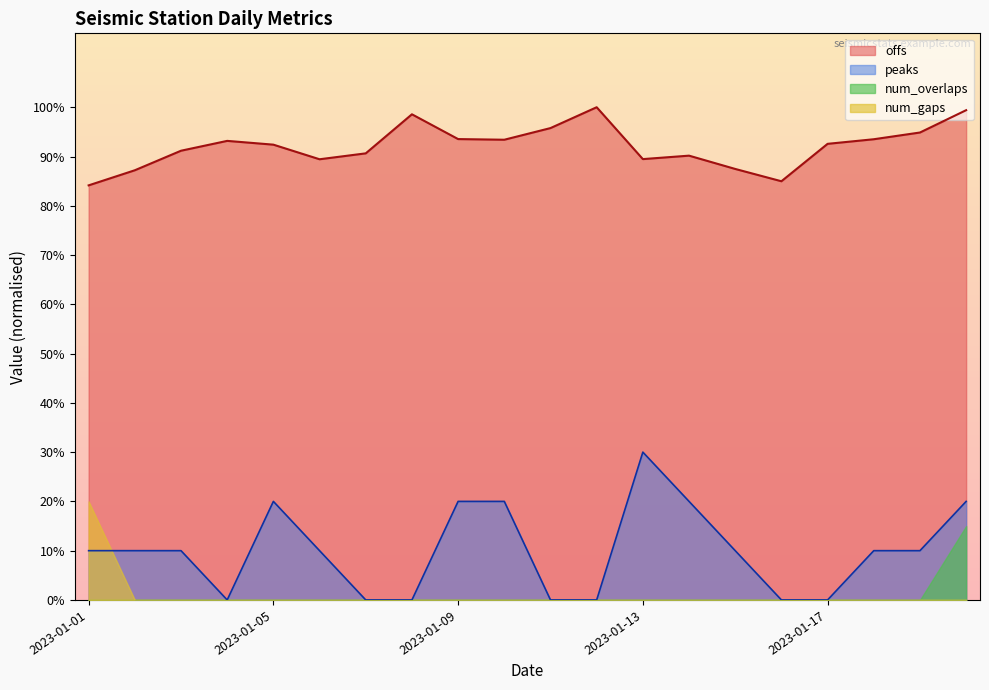

The offs series shows 27.3 at 2023-01-12. True or false?

False